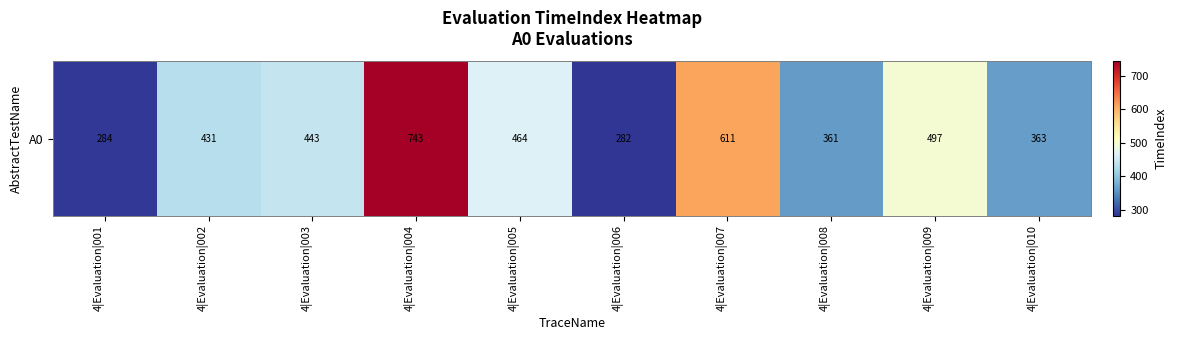

Reading right to left, what are all the values shown in this chart?

363	497	361	611	282	464	743	443	431	284